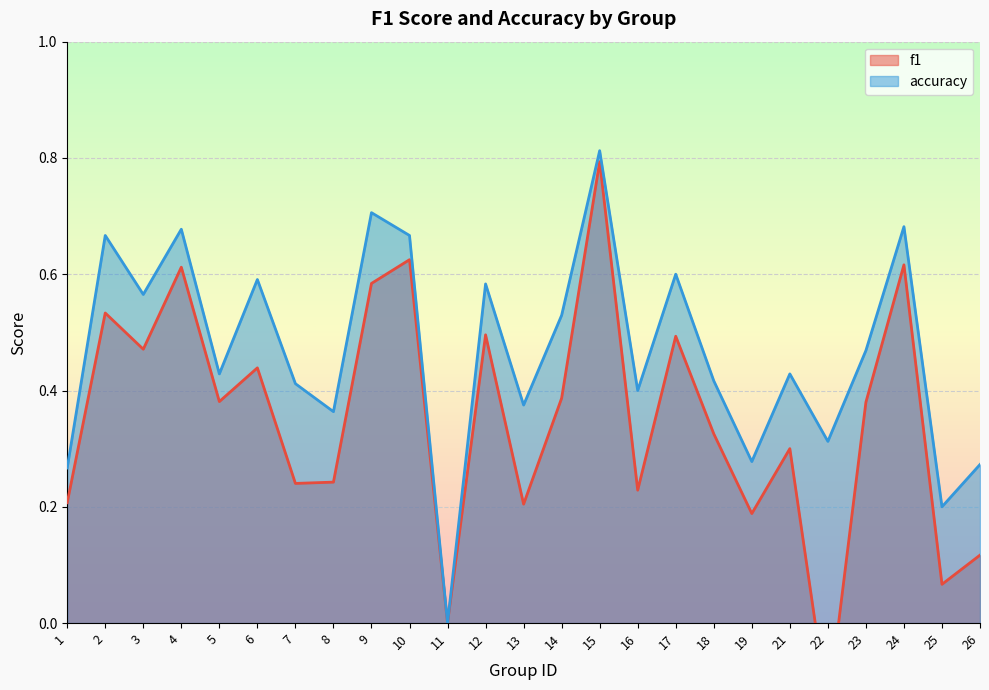

What is the total value across all series at 8?

0.6